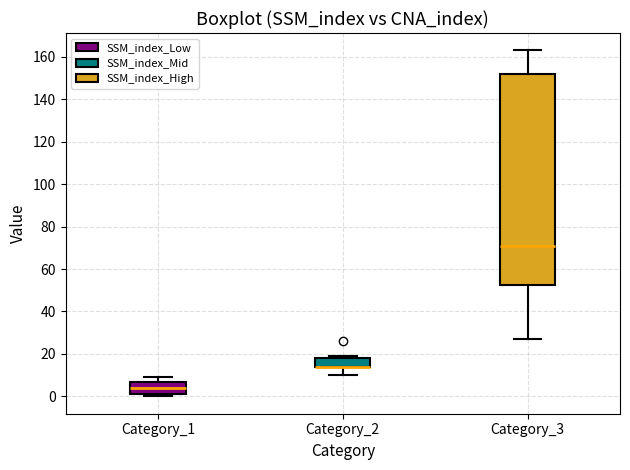

Where does the median line of the box for Category_3 sit on the y-axis? The values are not printed on the chart, so give them approximately, as read against the axis.

72